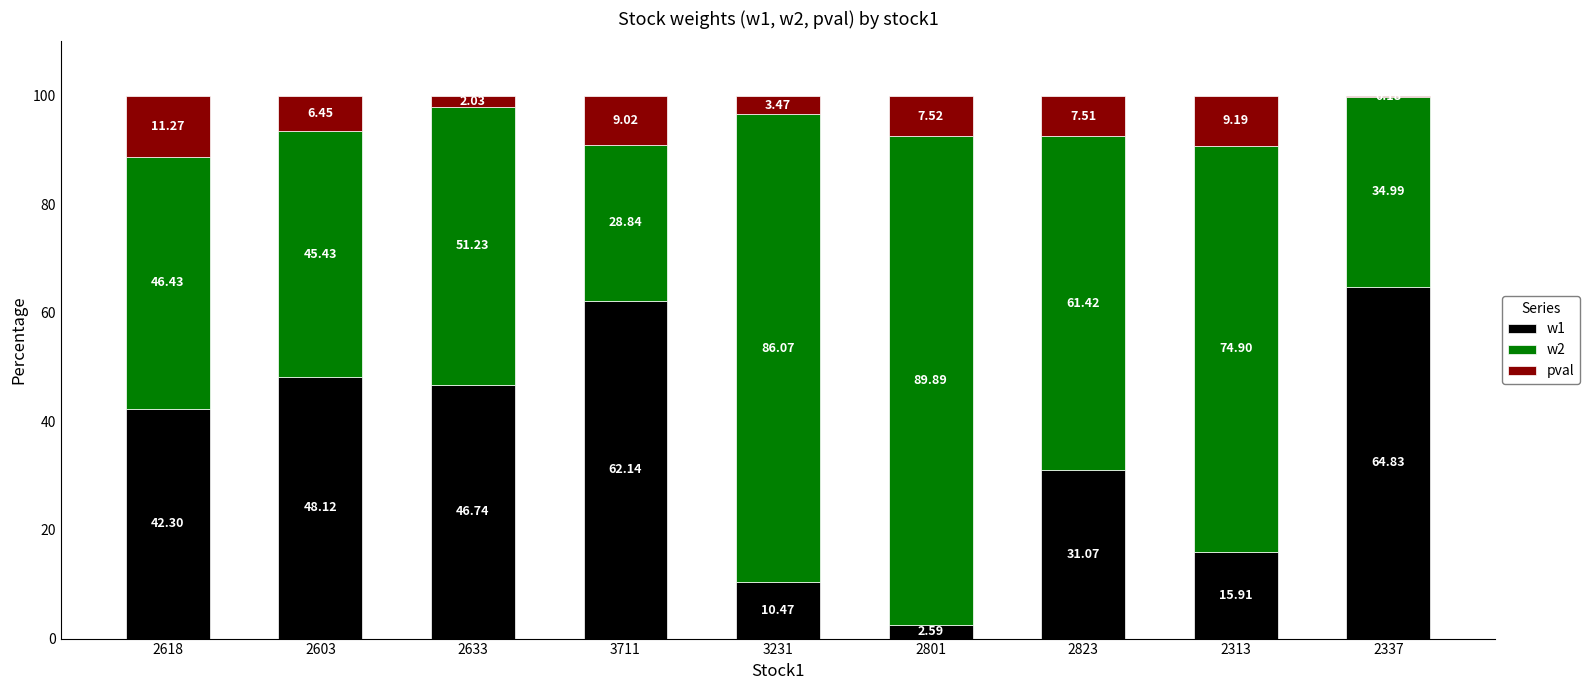

What is the total value across all series at 2313?

100.0